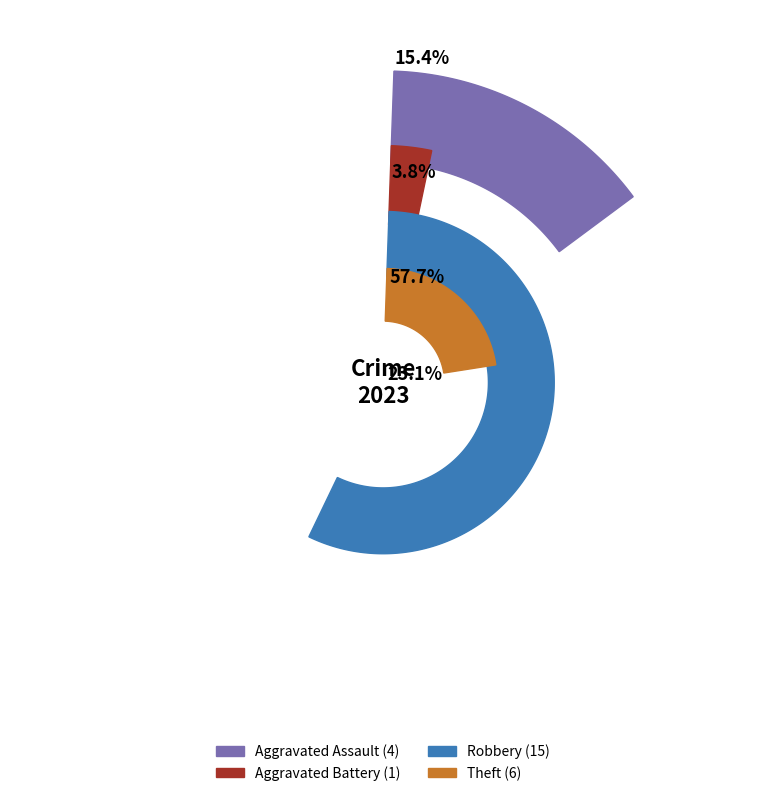

What is the total percentage of Robbery and Theft?

80.8%